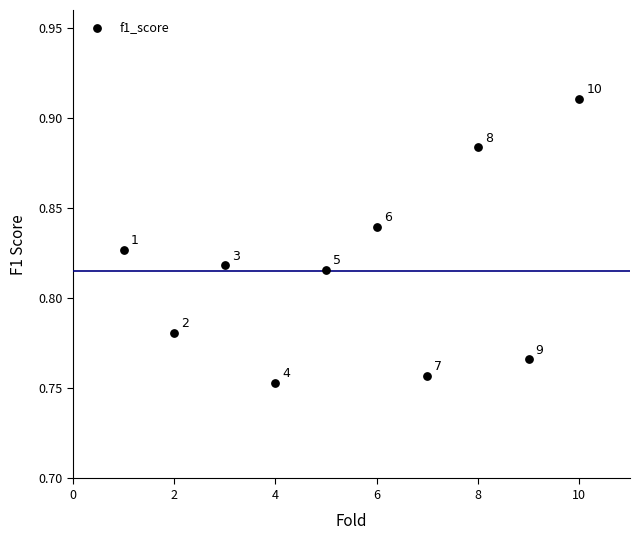

What is the range of X values (max minus min)?

9.0